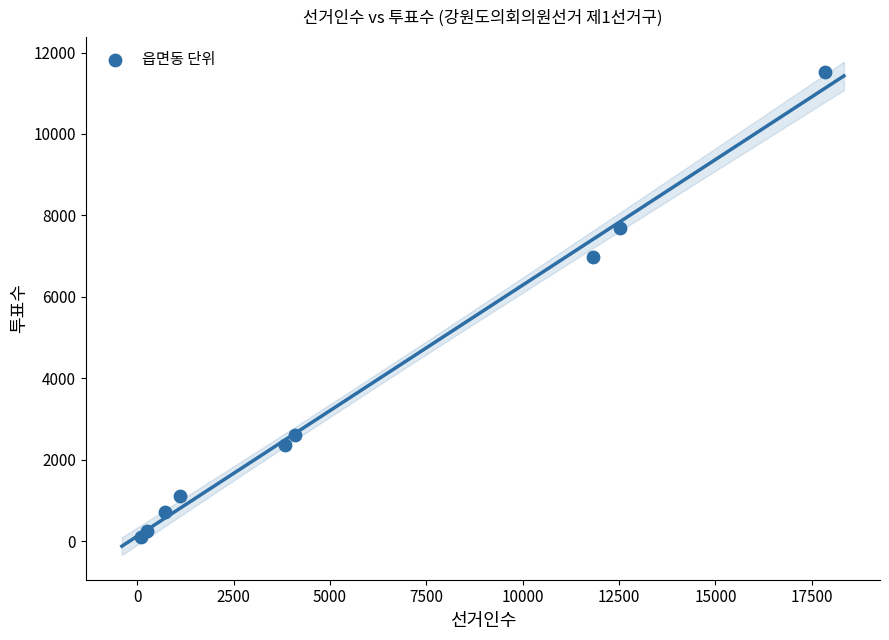

What is the average Y value?

3705